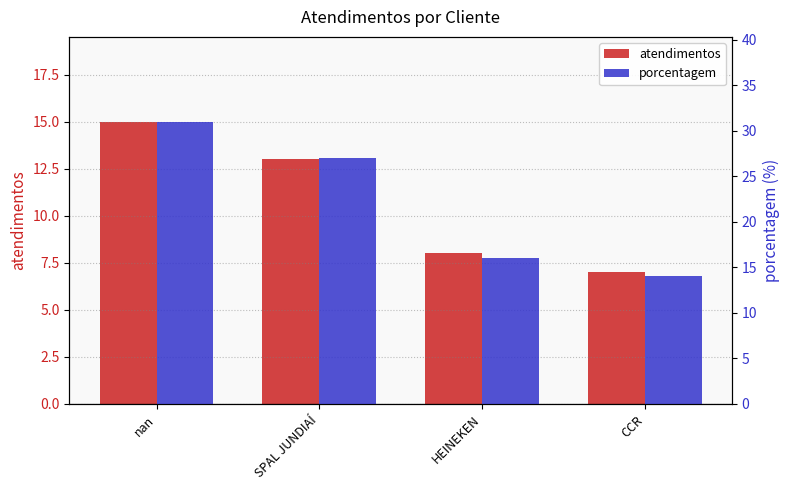

What is the lowest value of the porcentagem series?

14